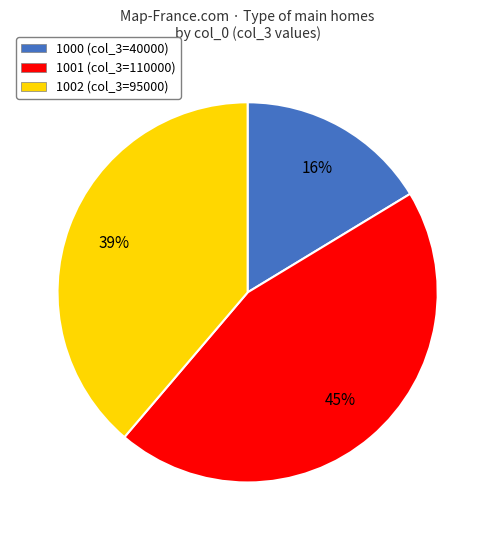

Which has a higher value, 1001 or 1002?

1001